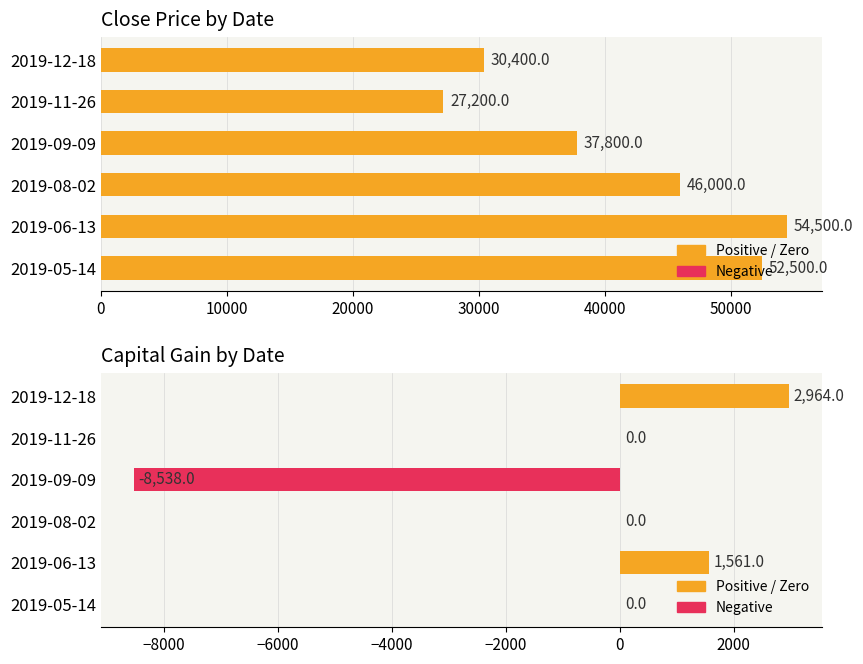

The value of Capital Gain at 2019-08-02 is -3774. True or false?

False